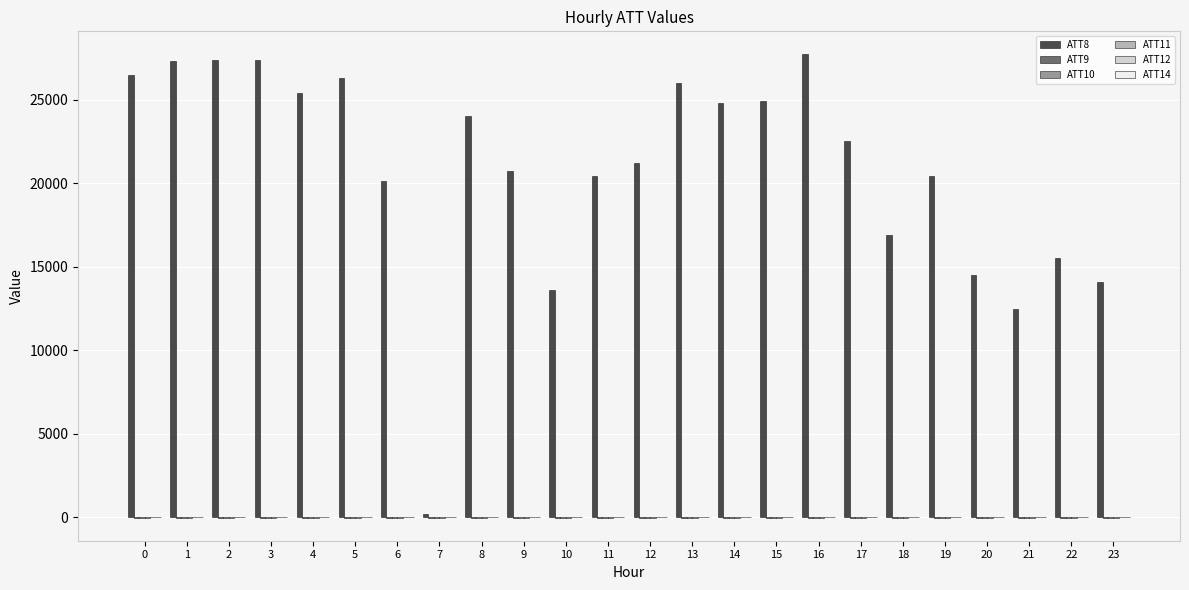

Which series has the largest total across all categories?

ATT8